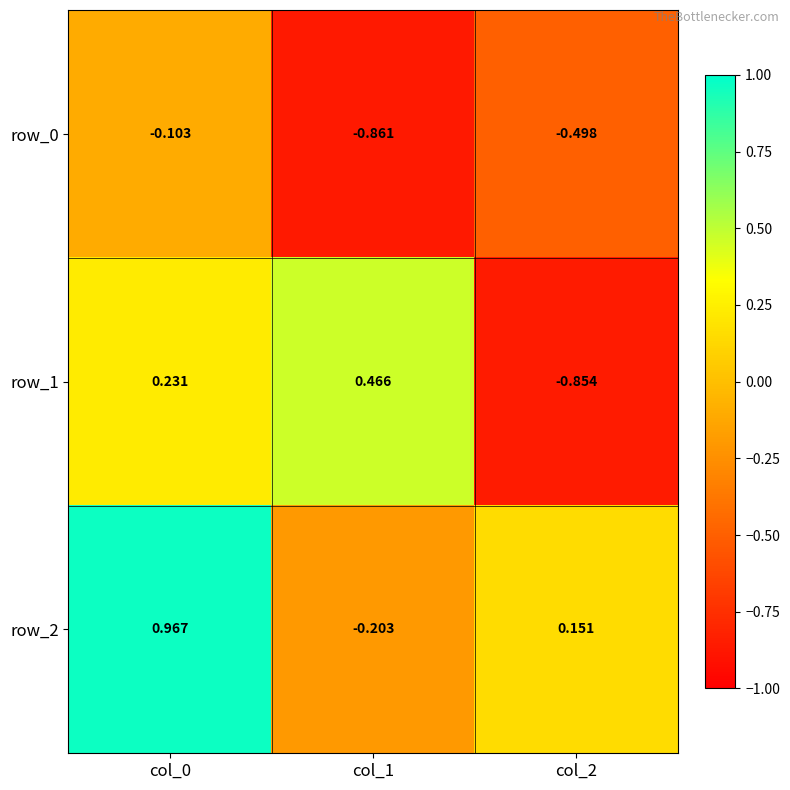

How many values in row_2 are below zero?

1